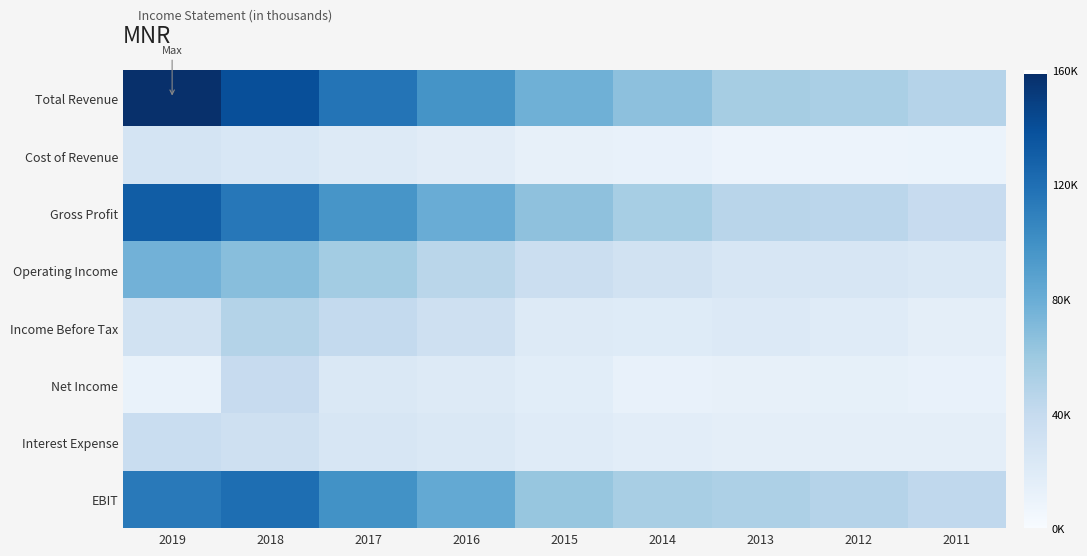

How many series are shown in this chart?

8